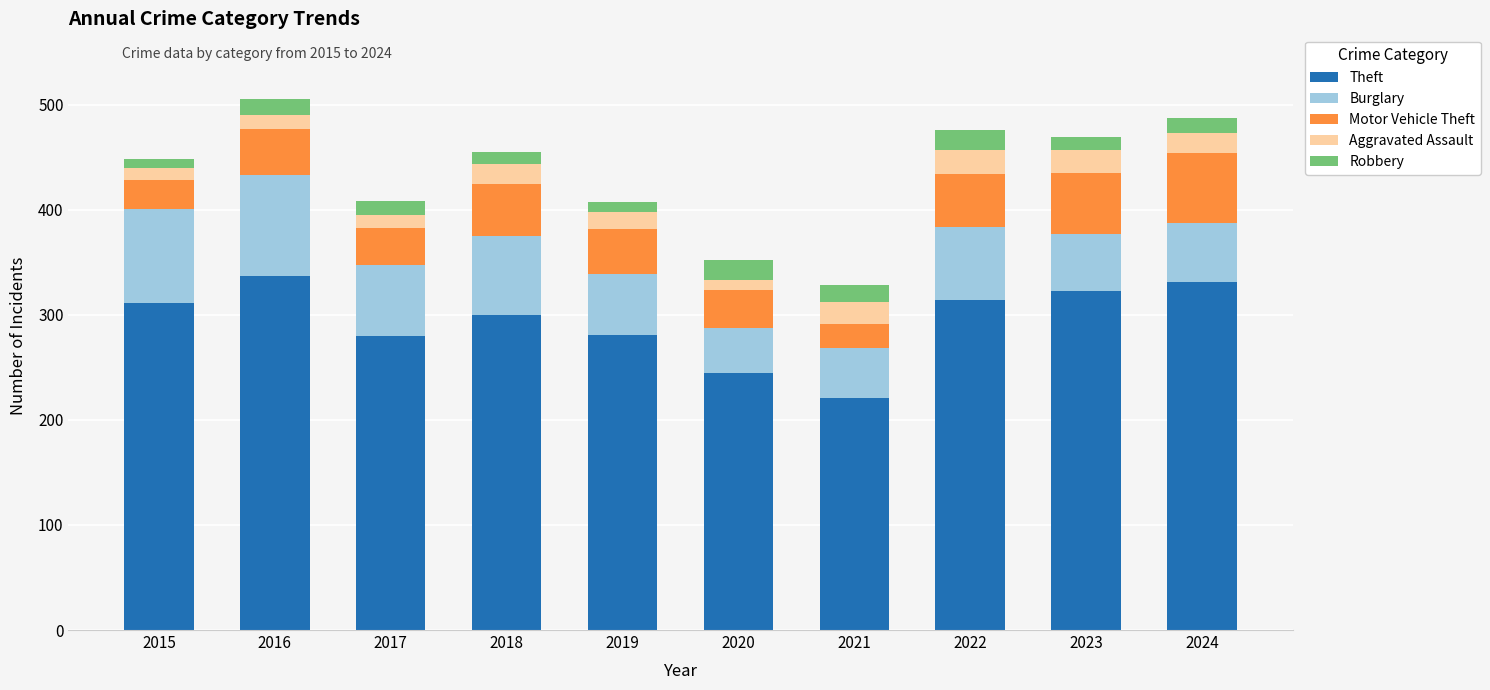

At which label does Theft reach its minimum?

2021